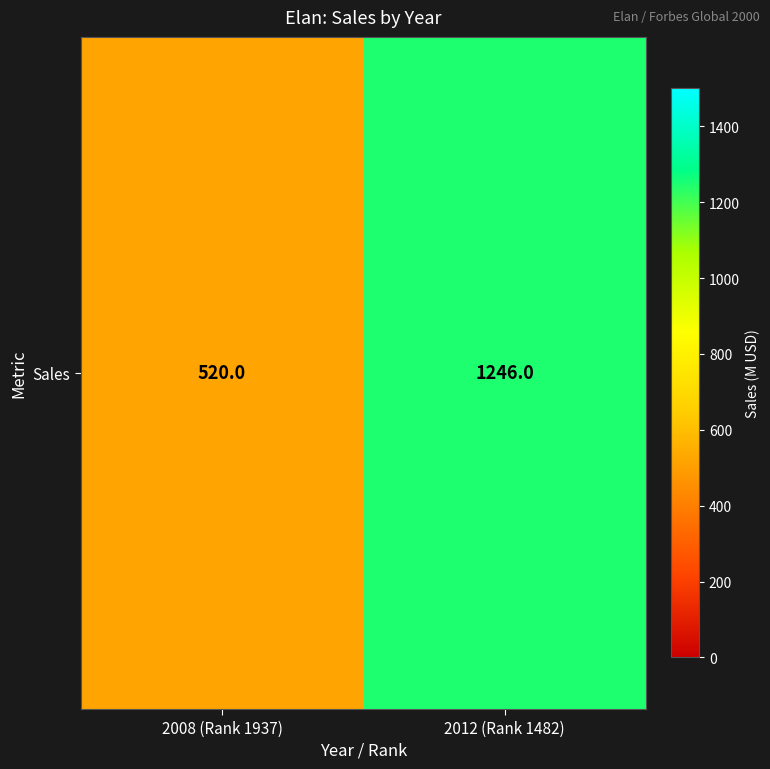

Reading left to right, transcribe all the data shown in this chart.

2008 (Rank 1937)=520	2012 (Rank 1482)=1246